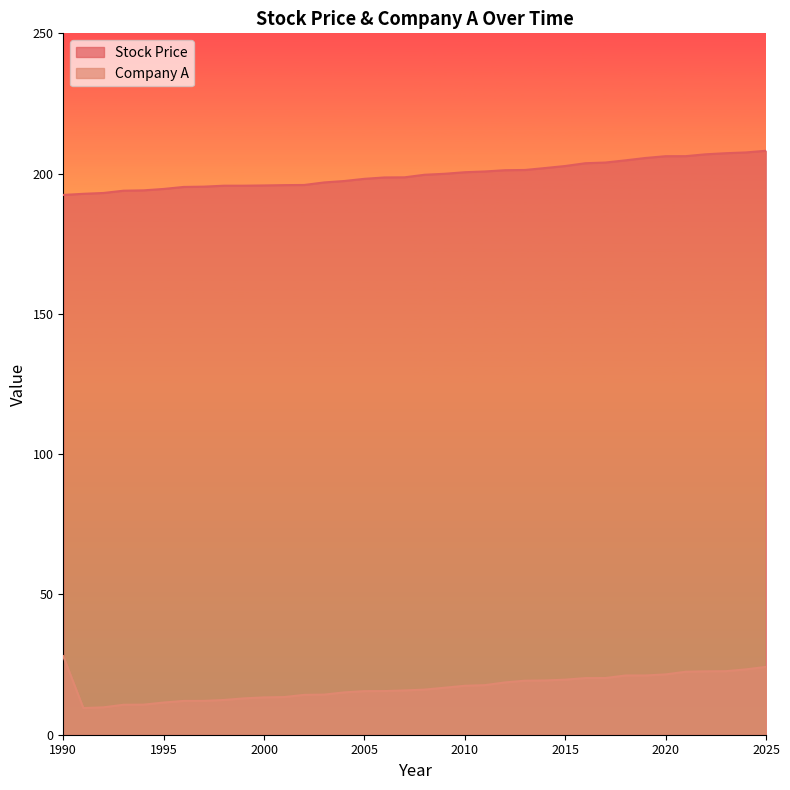

True or false: Stock Price has a value of 79.1 at 1999.

False